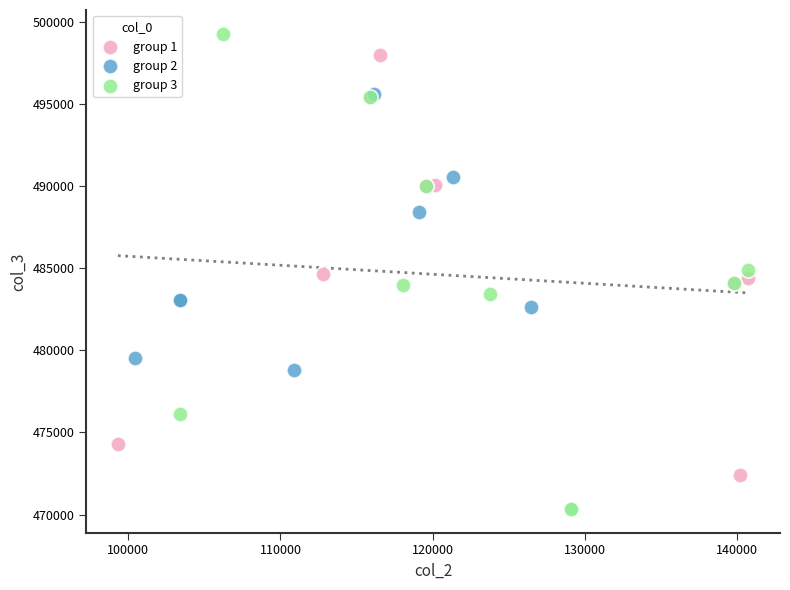

Which series reaches the maximum Y coordinate?

group 3